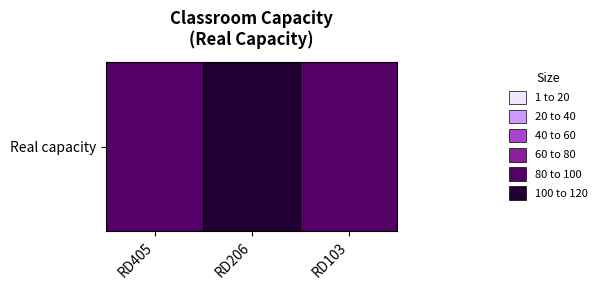

True or false: the data shows 100 at RD206.

True